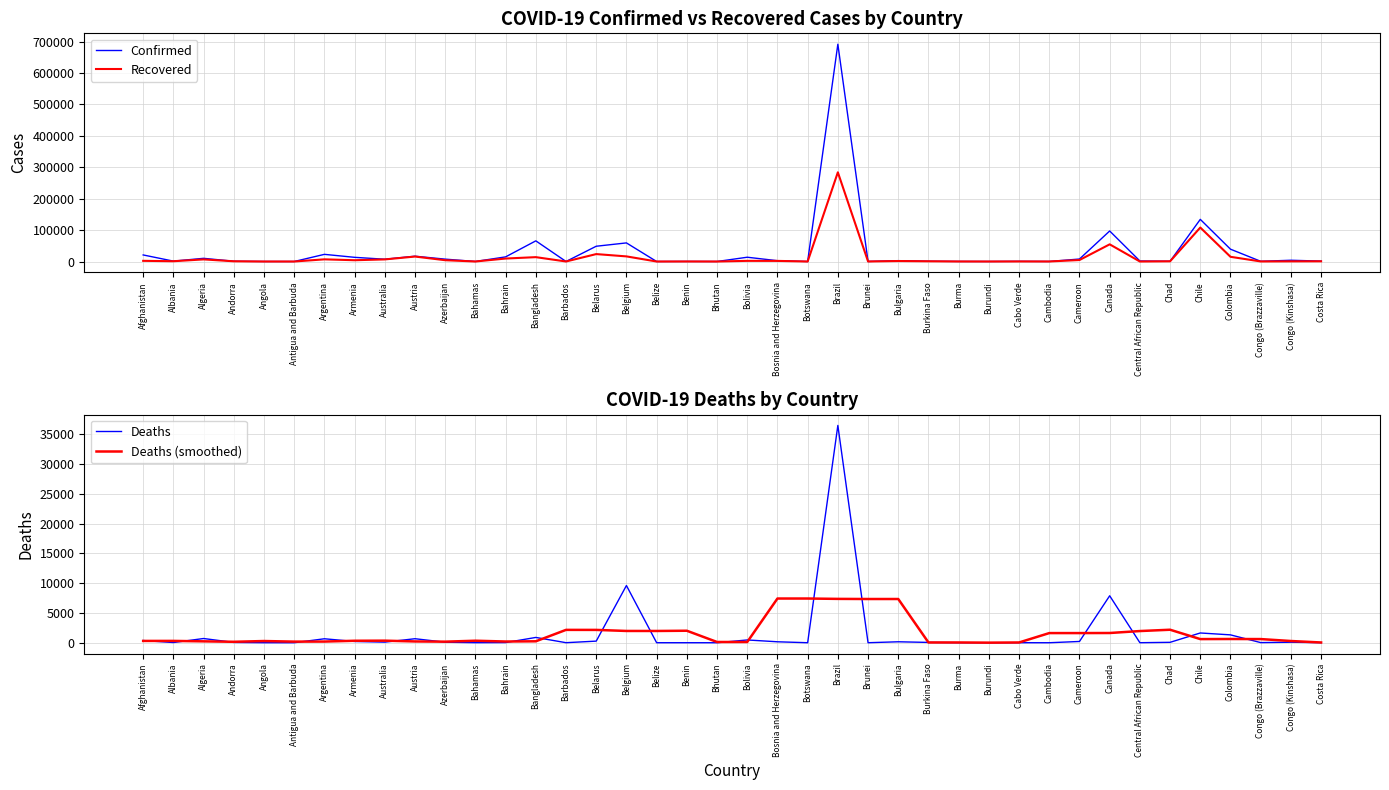

How many interior local peaks does the Confirmed series have?

13